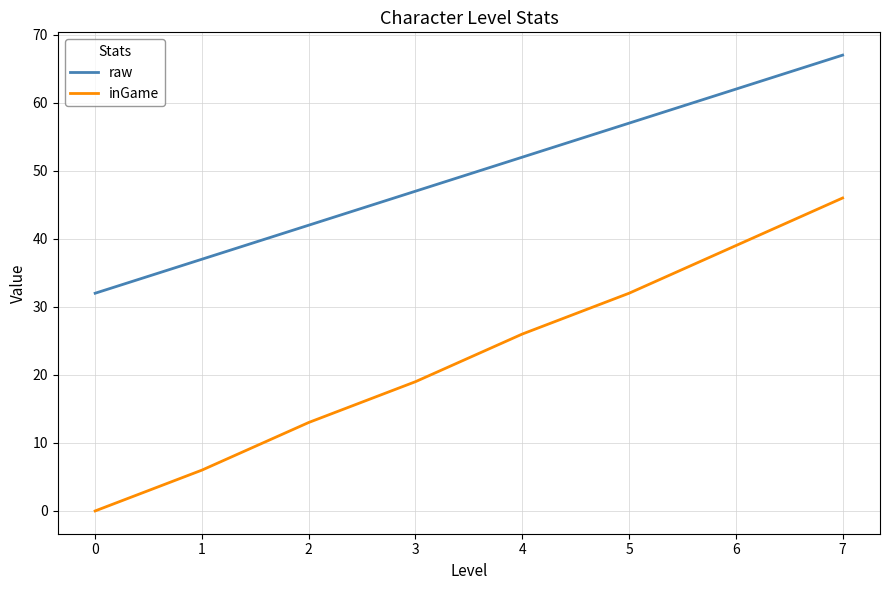

Read the inGame value at 7.

46